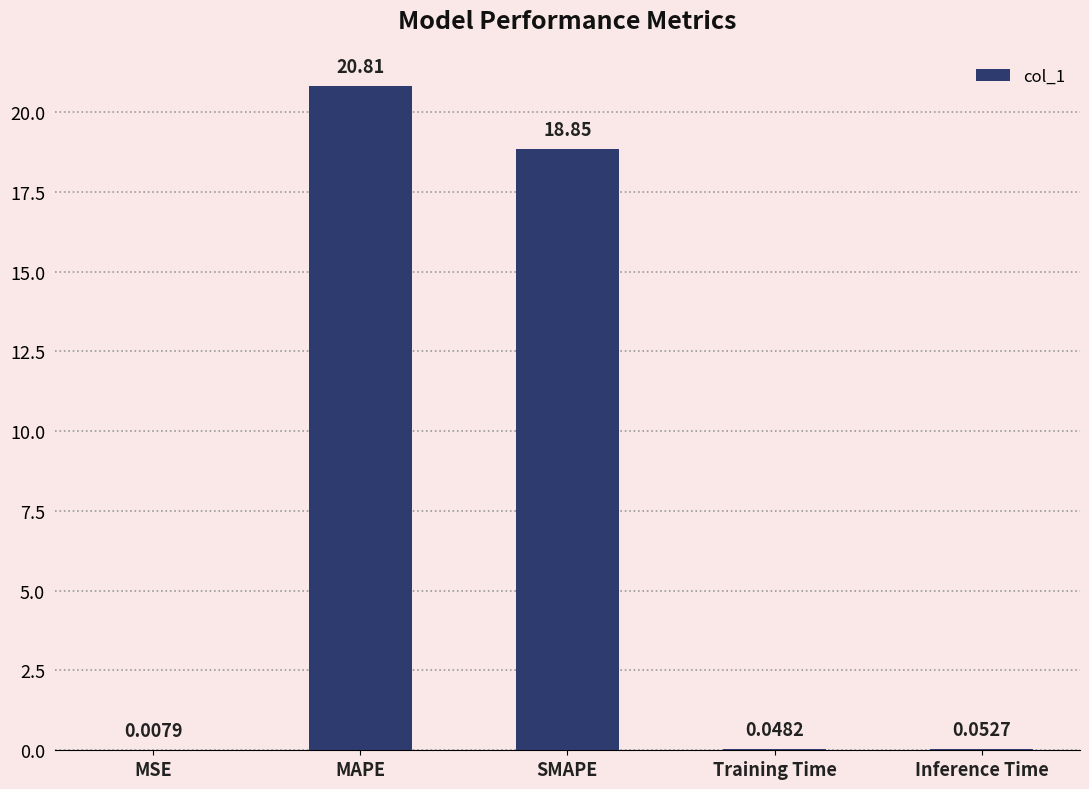

Which label corresponds to the largest value in the chart?

MAPE